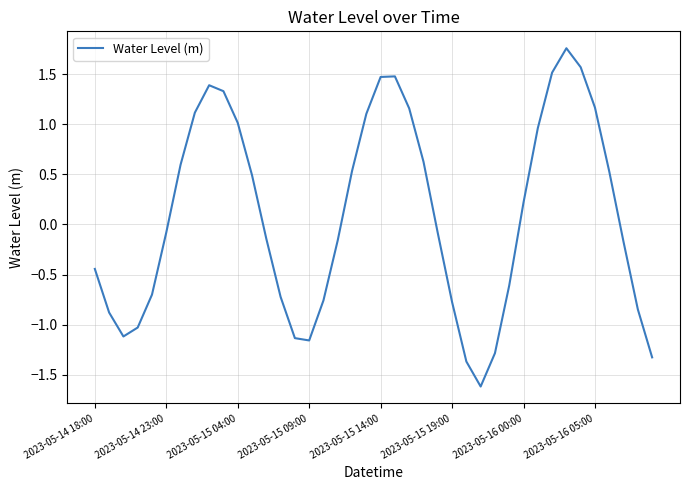

What is the minimum value shown in the chart?

-1.6